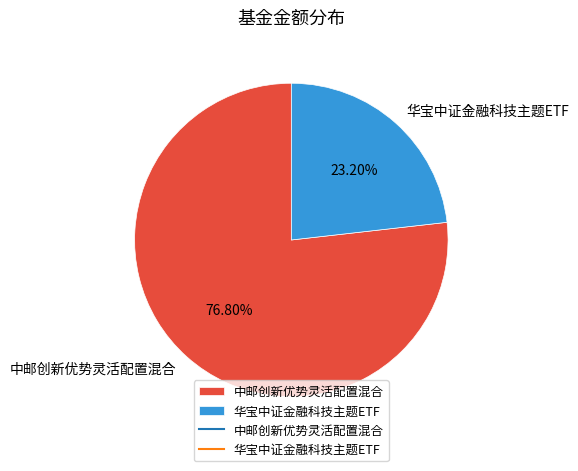

Which category has the smallest portion of the pie?

华宝中证金融科技主题ETF